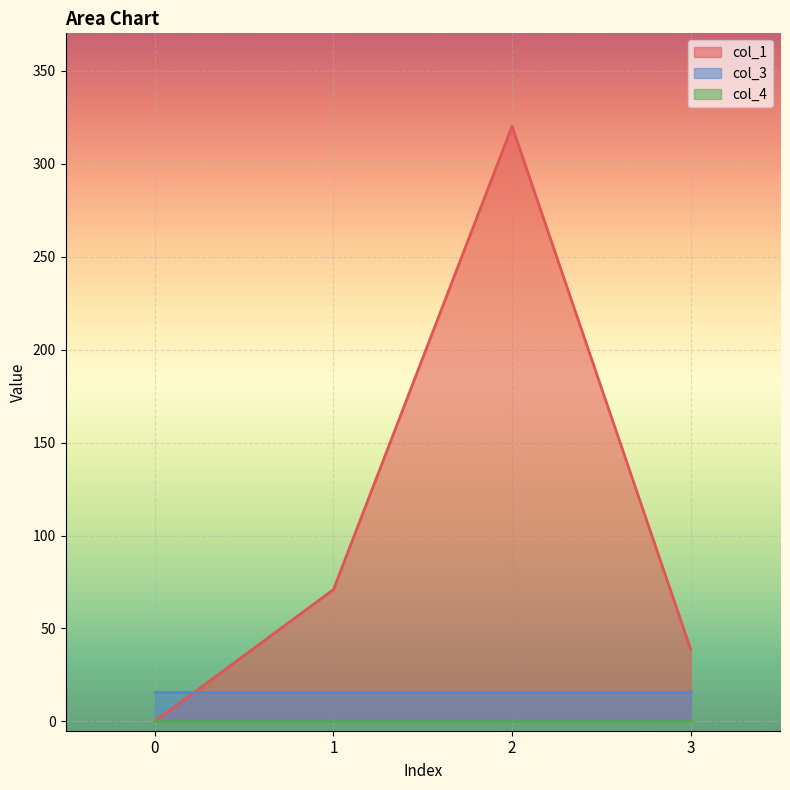

What are all the series names shown in the legend?

col_1, col_3, col_4